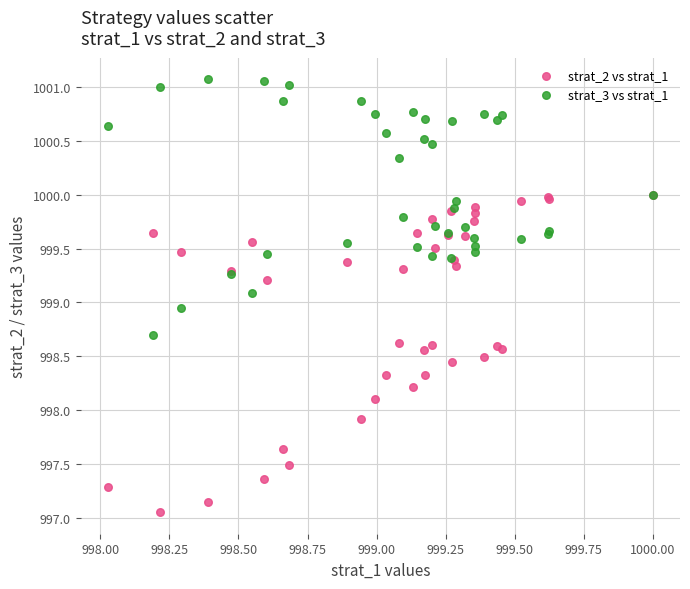

Which series reaches the minimum Y coordinate?

strat_2 vs strat_1